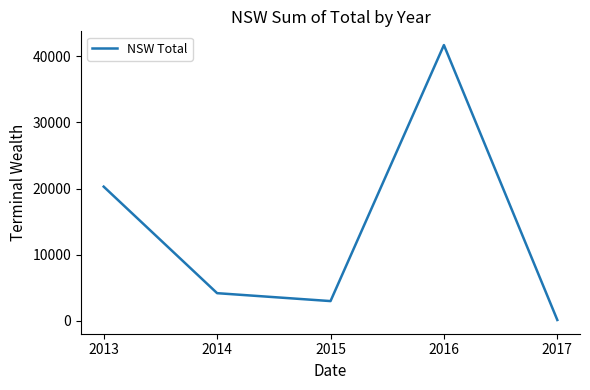

Rank the categories by value from lowest to highest.

2017, 2015, 2014, 2013, 2016